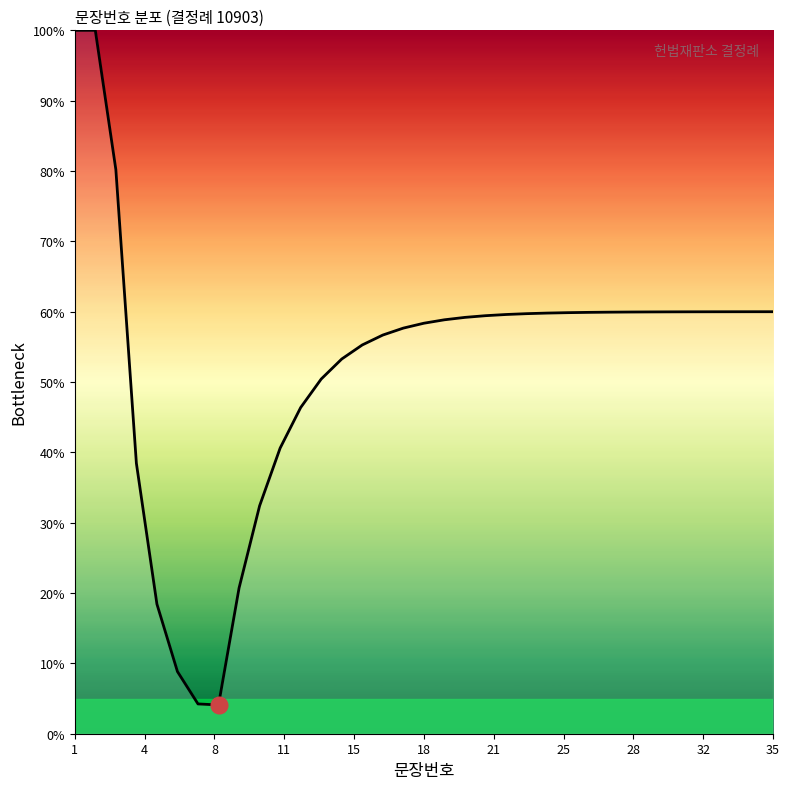

What is the greatest value displayed?

100.0